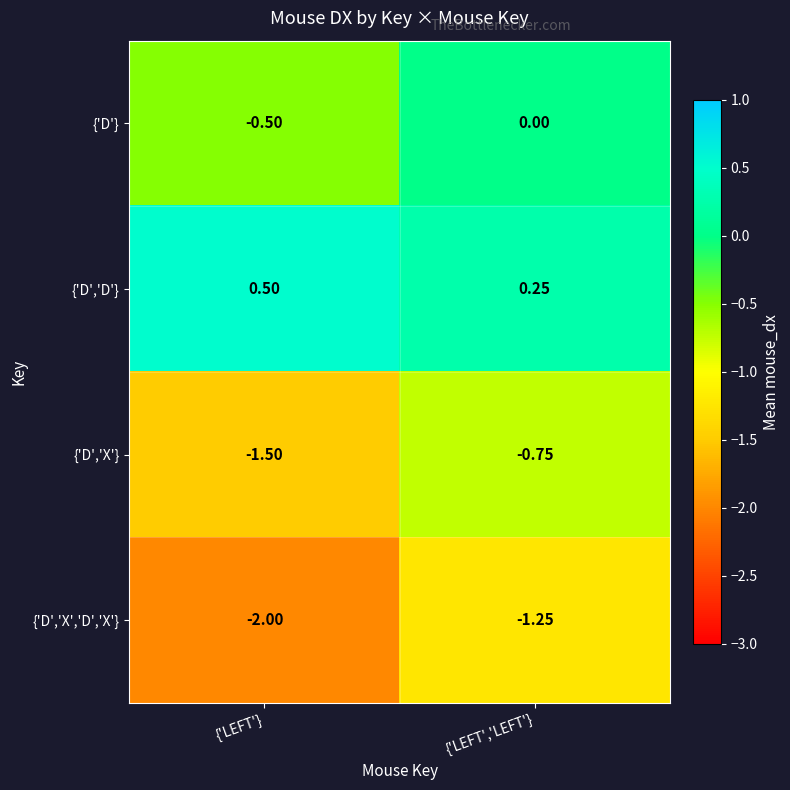

Which label corresponds to the smallest value in the chart?

{'LEFT'}